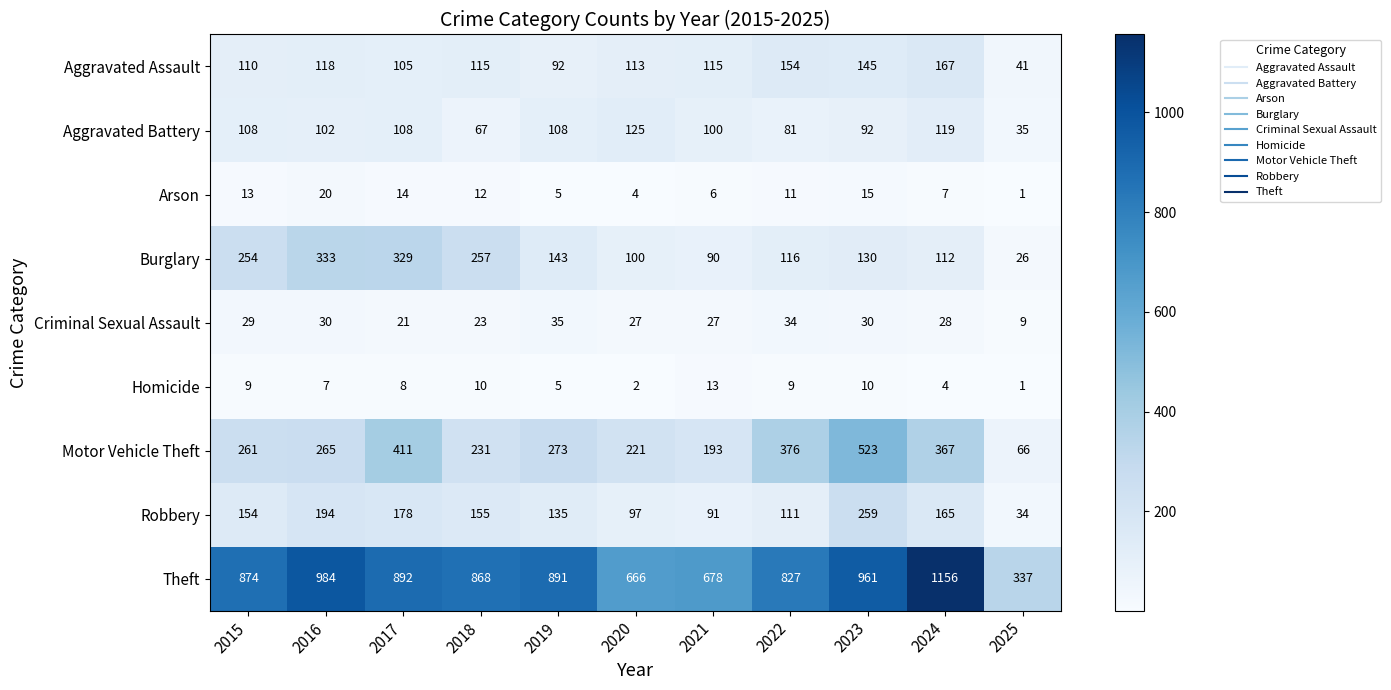

At which label is Robbery closest to 146?

2015